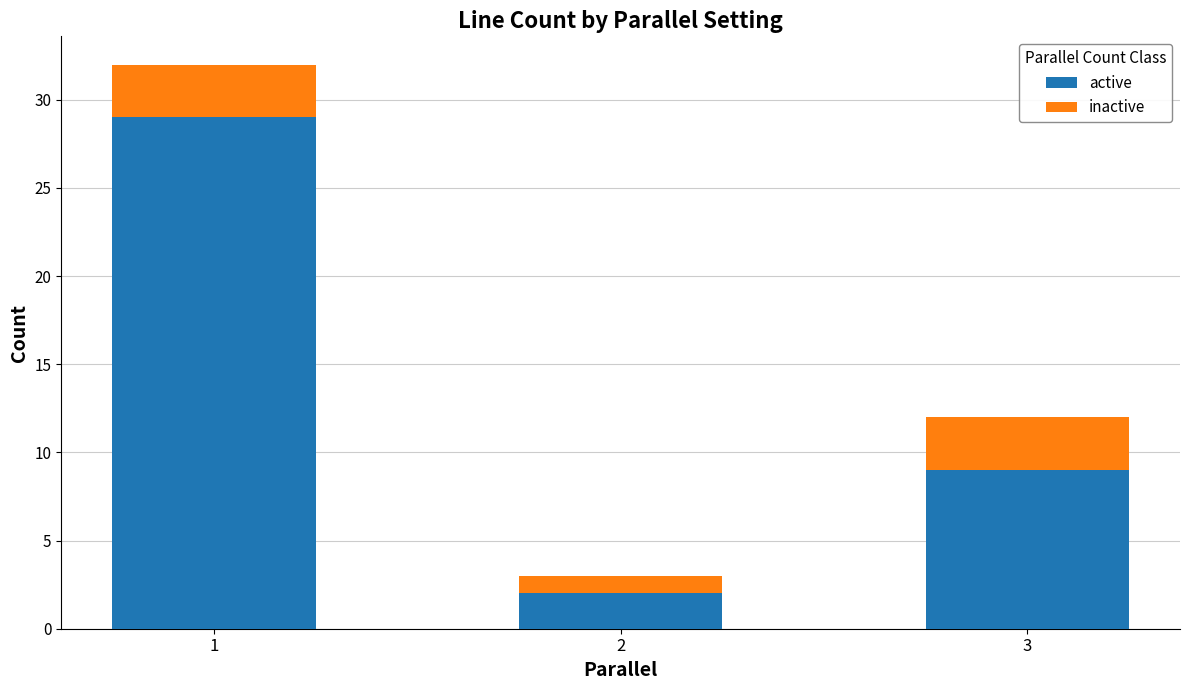

What is the difference between the active values at 1 and 2?

27